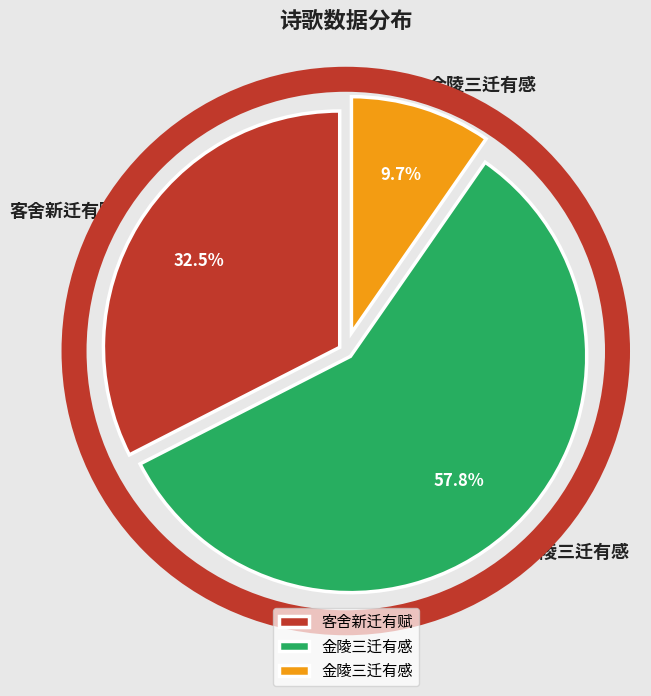

To the nearest percent, what is the difference between the largest and smallest slice percentages?

48%